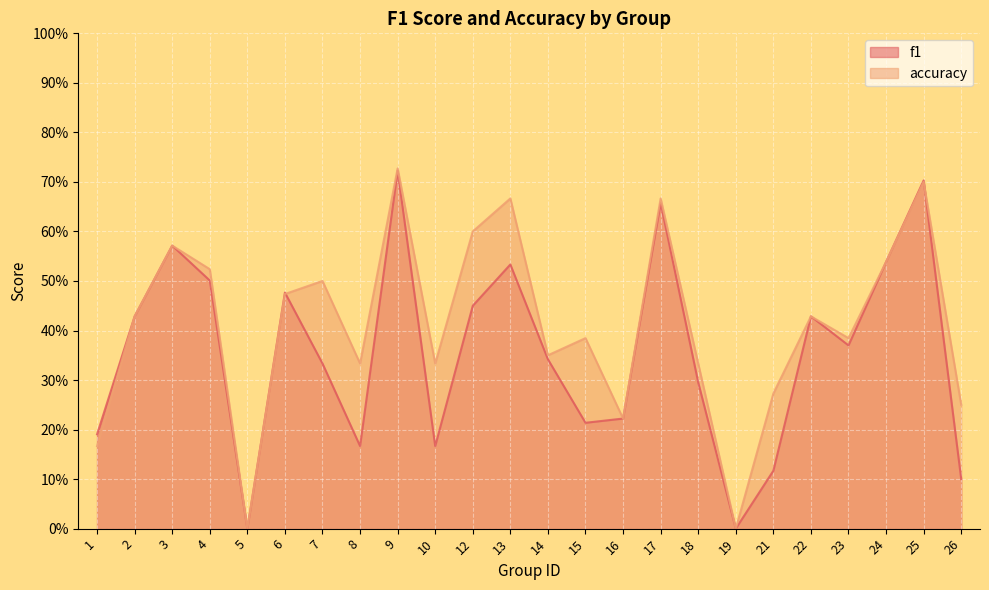

The value of accuracy at 17 is 0.2. True or false?

False